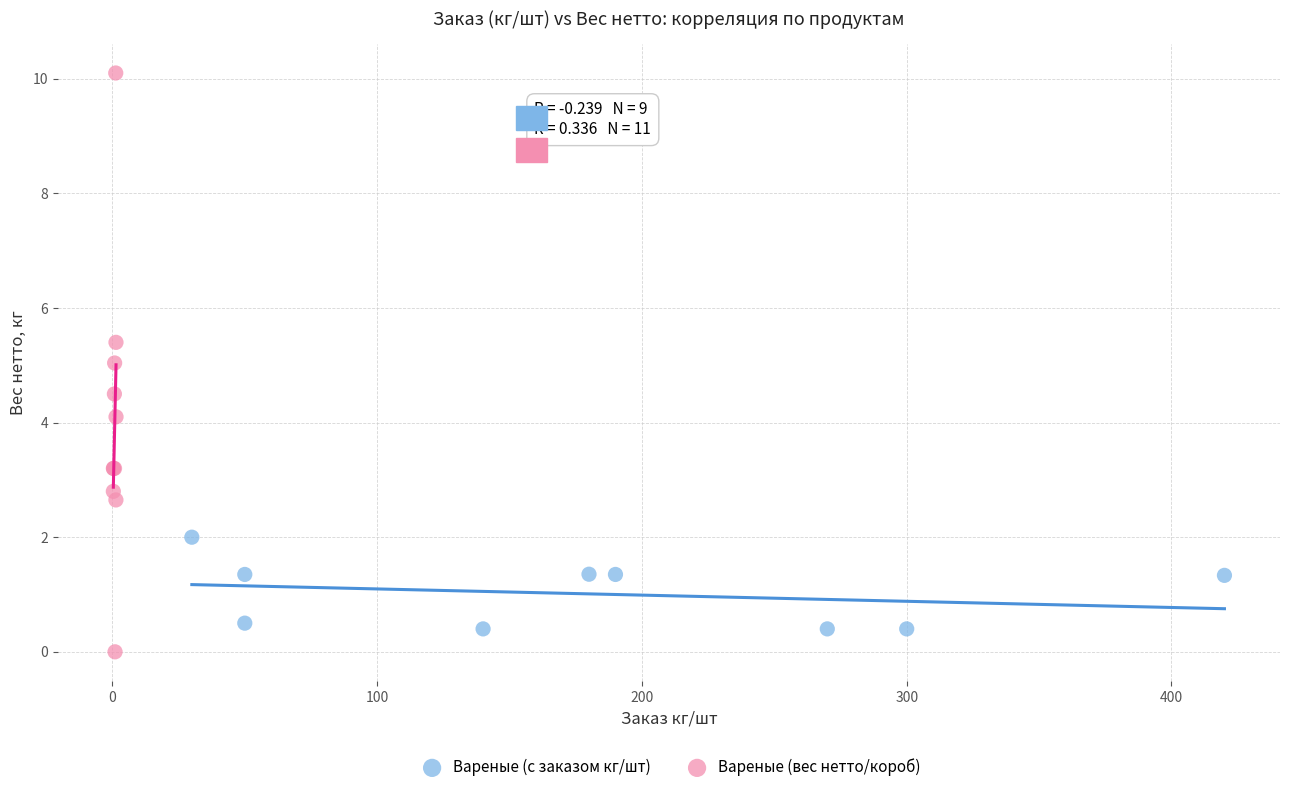

Which series contains the highest Y value?

Вареные (вес нетто/короб)